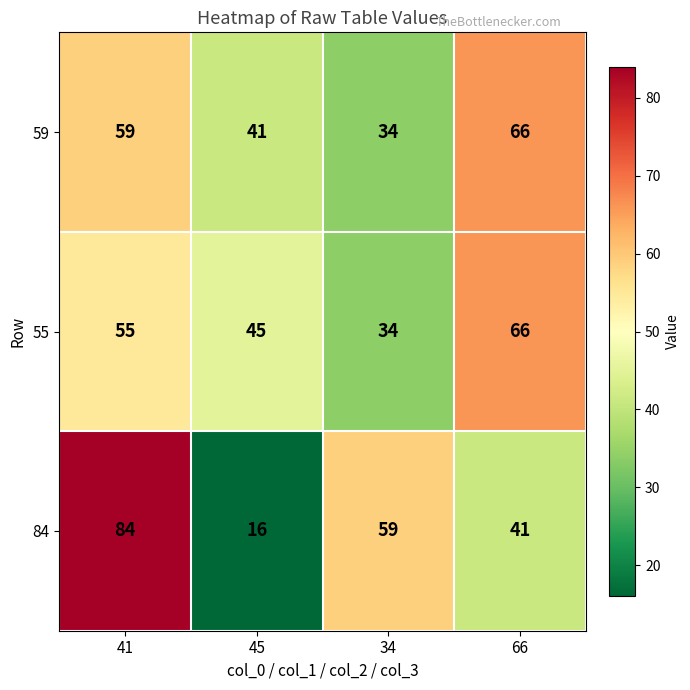

True or false: 84 has a value of 124 at 41.

False